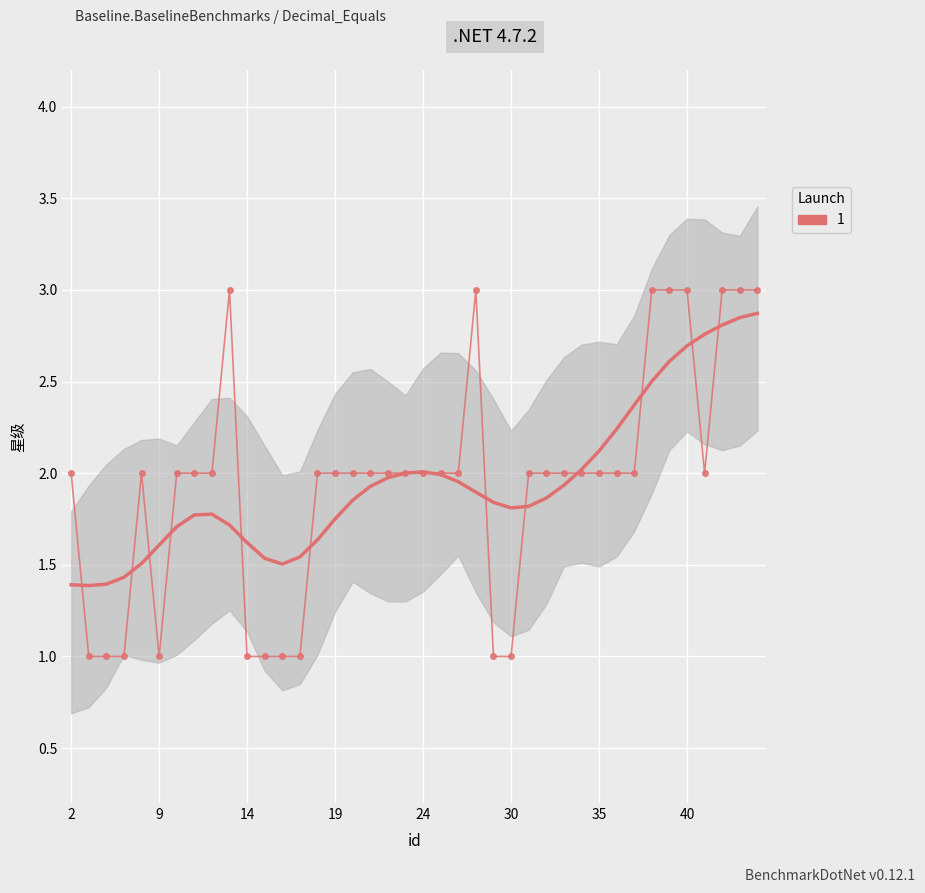

Is this an area chart (filled region under the line)?

No